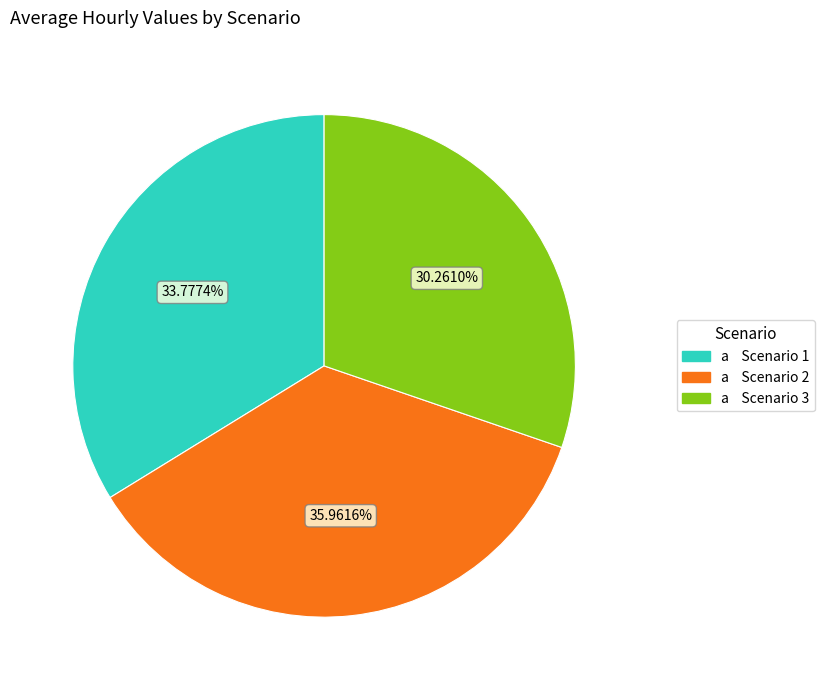

How many slices are in this pie chart?

3